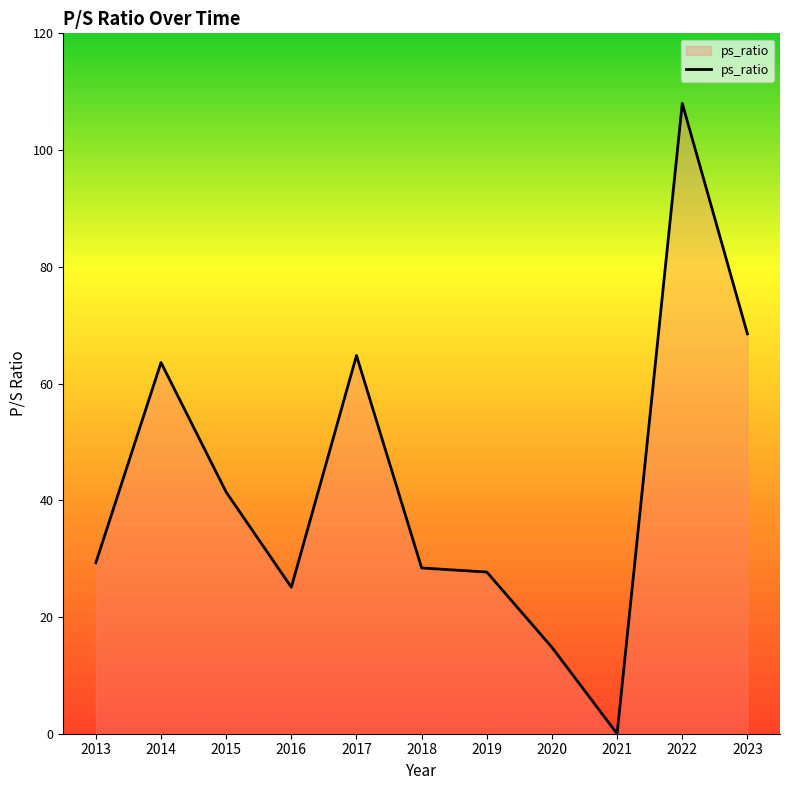

What is the change in value from 2015 to 2021?

-41.4